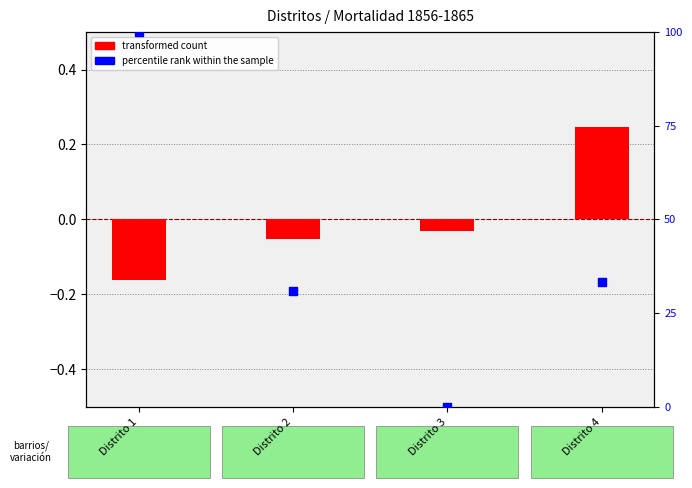

At how many categories does at least one series exceed 46?

1